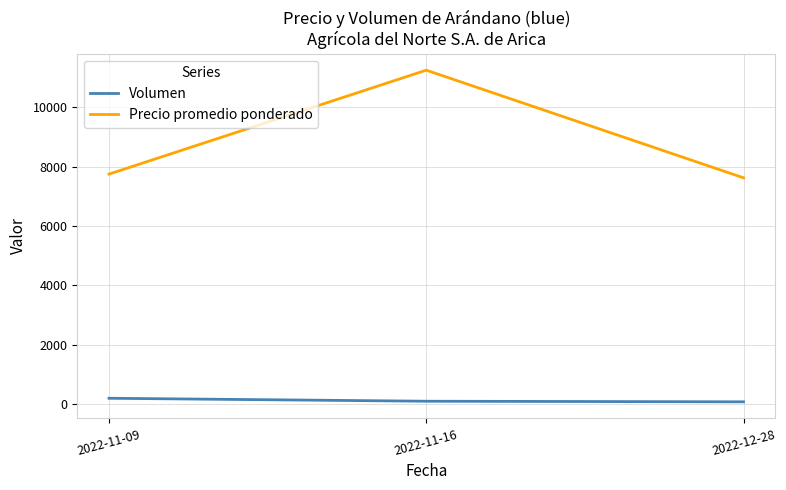

What are all the series names shown in the legend?

Volumen, Precio promedio ponderado